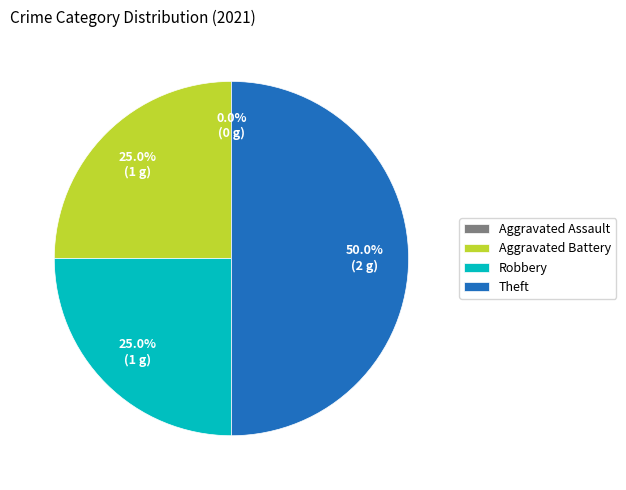

How many slices are in this pie chart?

4